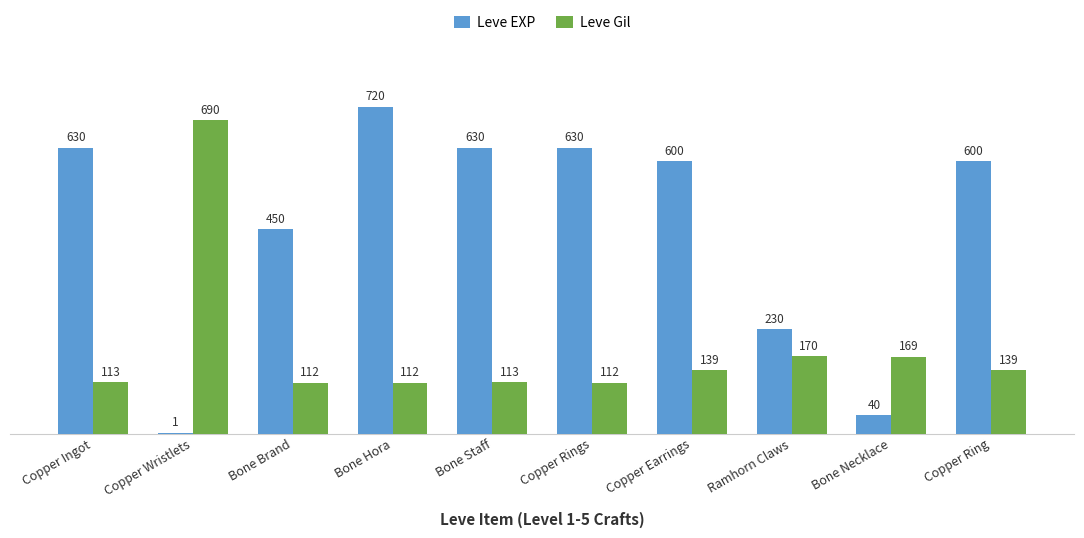

Between Copper Wristlets and Bone Hora, which series saw the biggest shift?

Leve EXP